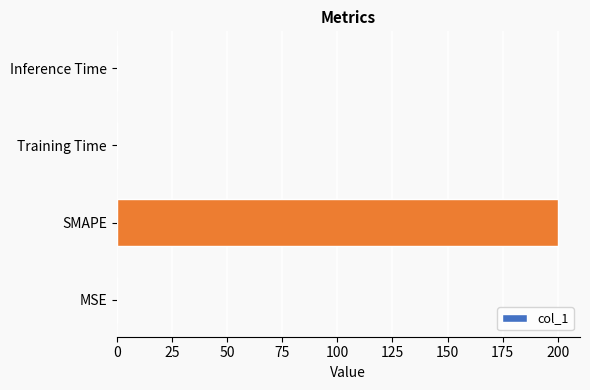

Between SMAPE and Inference Time, which is larger?

SMAPE